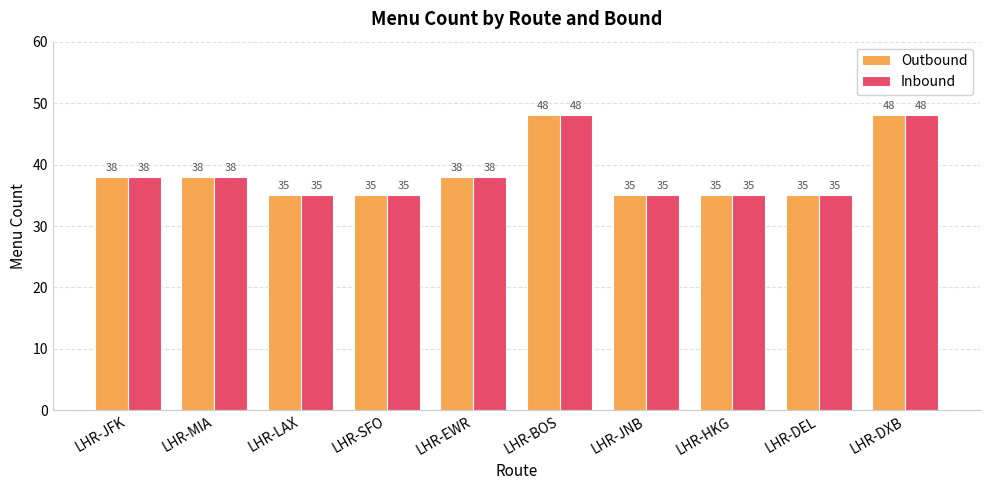

What is the minimum value shown in the chart?

35